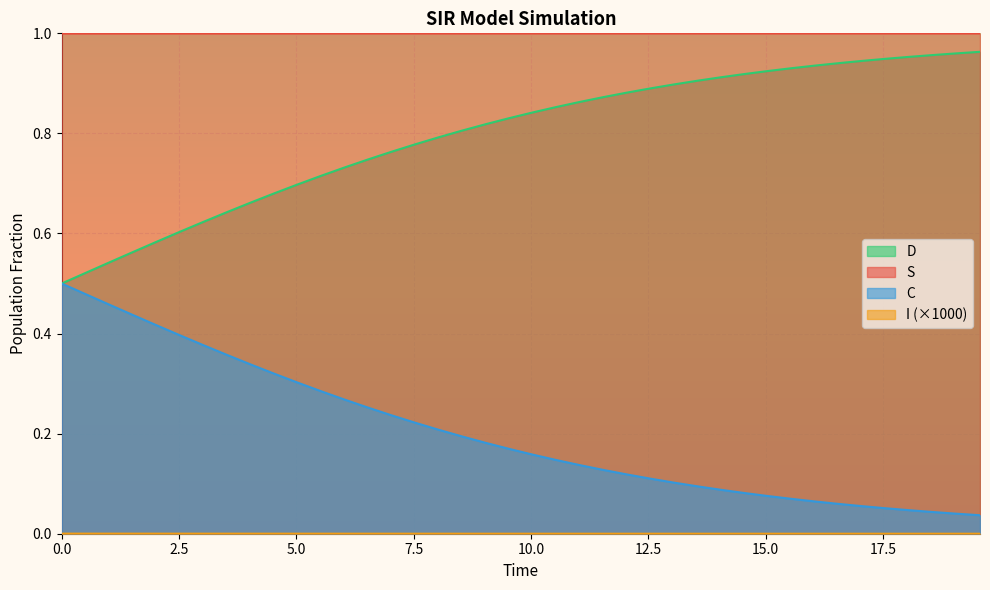

True or false: D and S intersect in this chart.

False